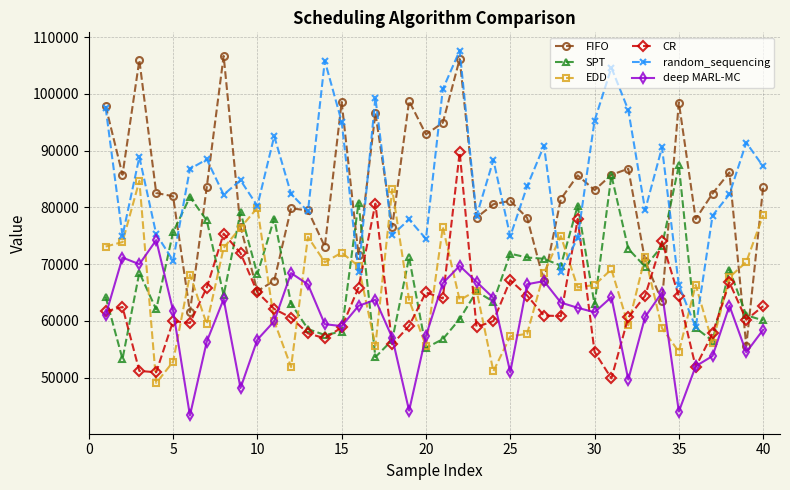

True or false: deep MARL-MC has more than 1 points higher than both neighbors.

True